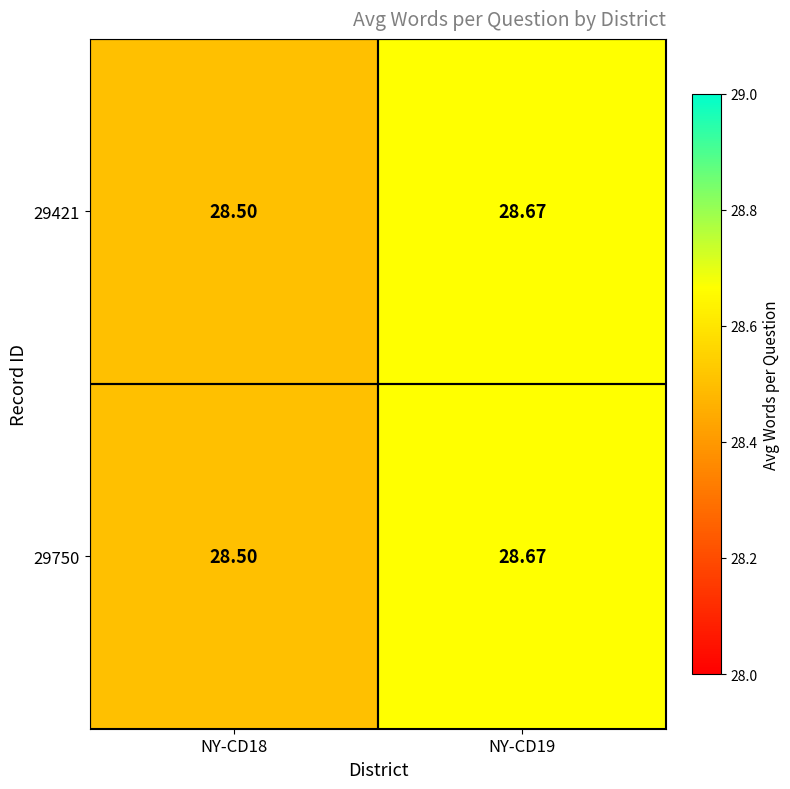

Count the number of categories in the chart.

2